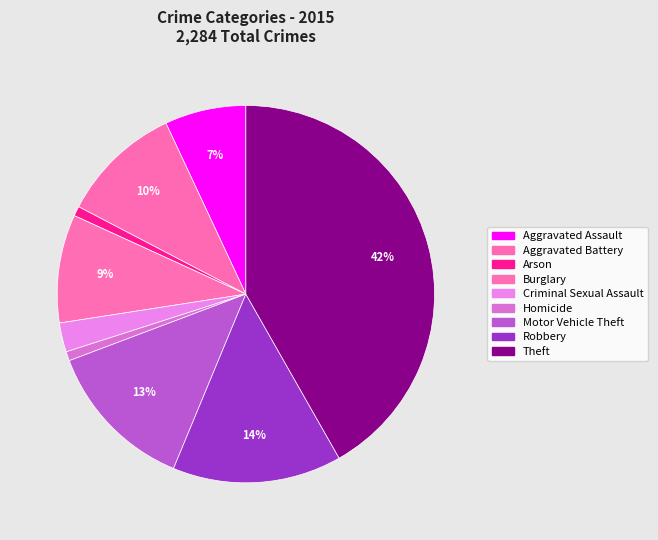

How many segments does this pie chart have?

9